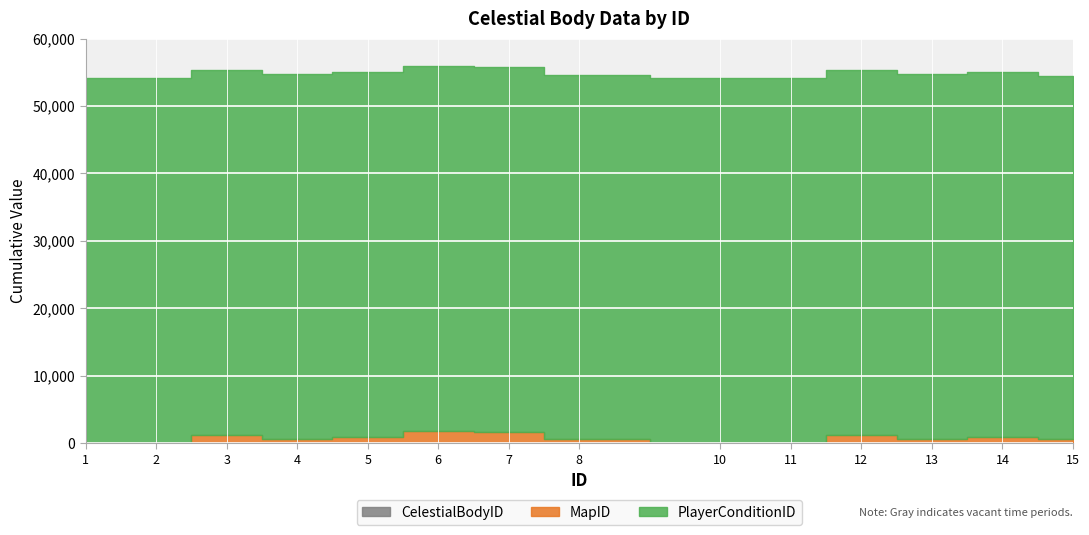

What is the sum of the MapID values at 8 and 4?

1101